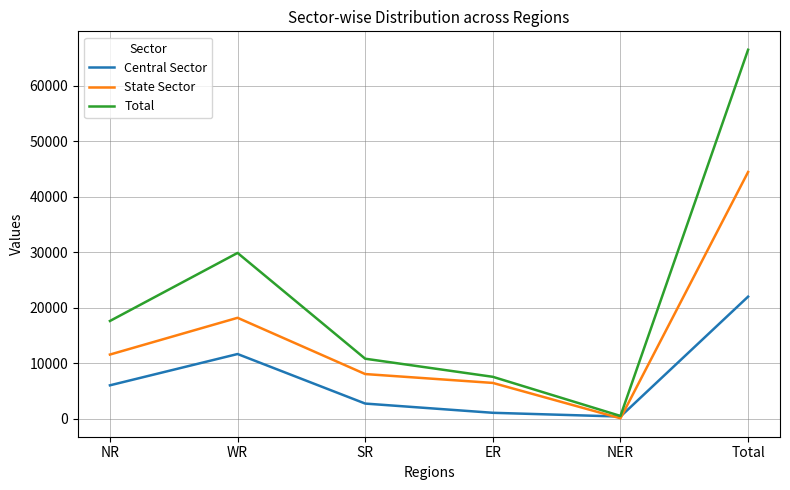

Reading left to right, list all the values displayed in this chart.

Central Sector: 6044	11676	2760	1100	422	22002
State Sector: 11580	18194	8072	6474	110	44430
Total: 17624	29870	10832	7574	531	66432